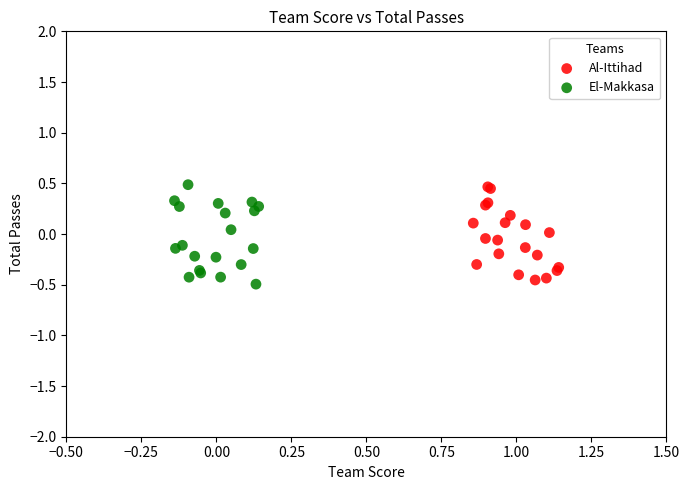

What are all the series names shown in the legend?

Al-Ittihad, El-Makkasa